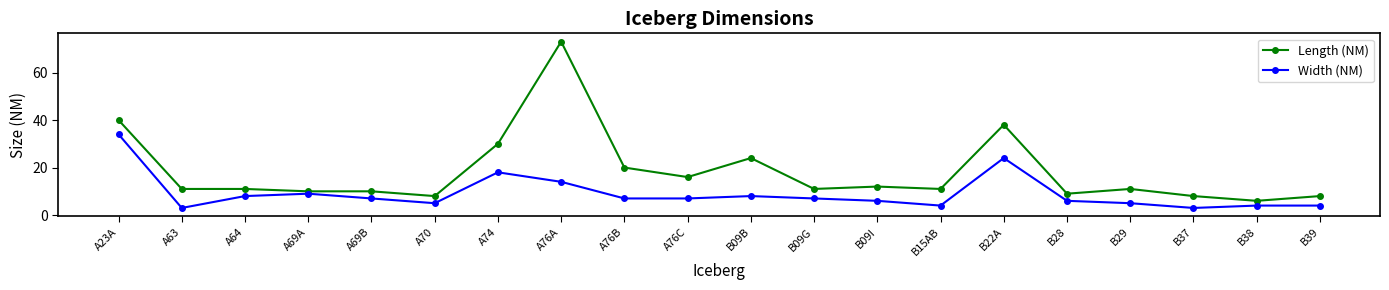

Where does the Length (NM) series first go above 11?

A23A